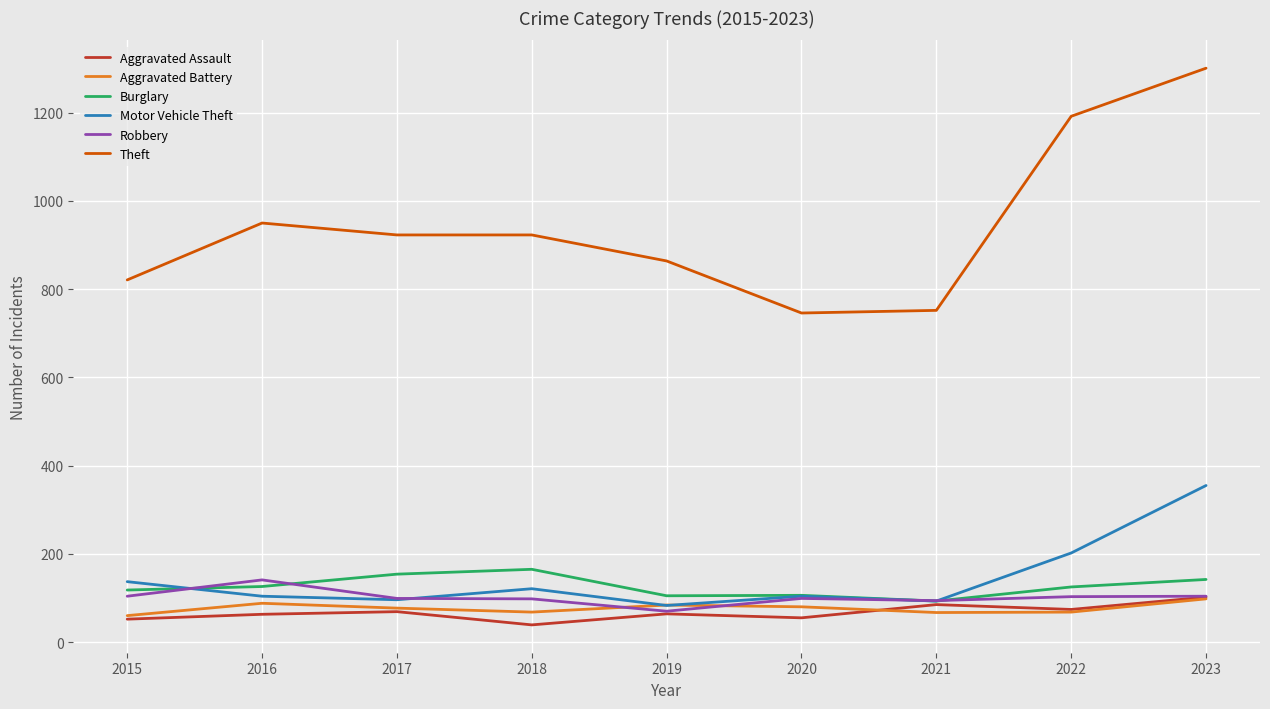

Count the number of categories in the chart.

9